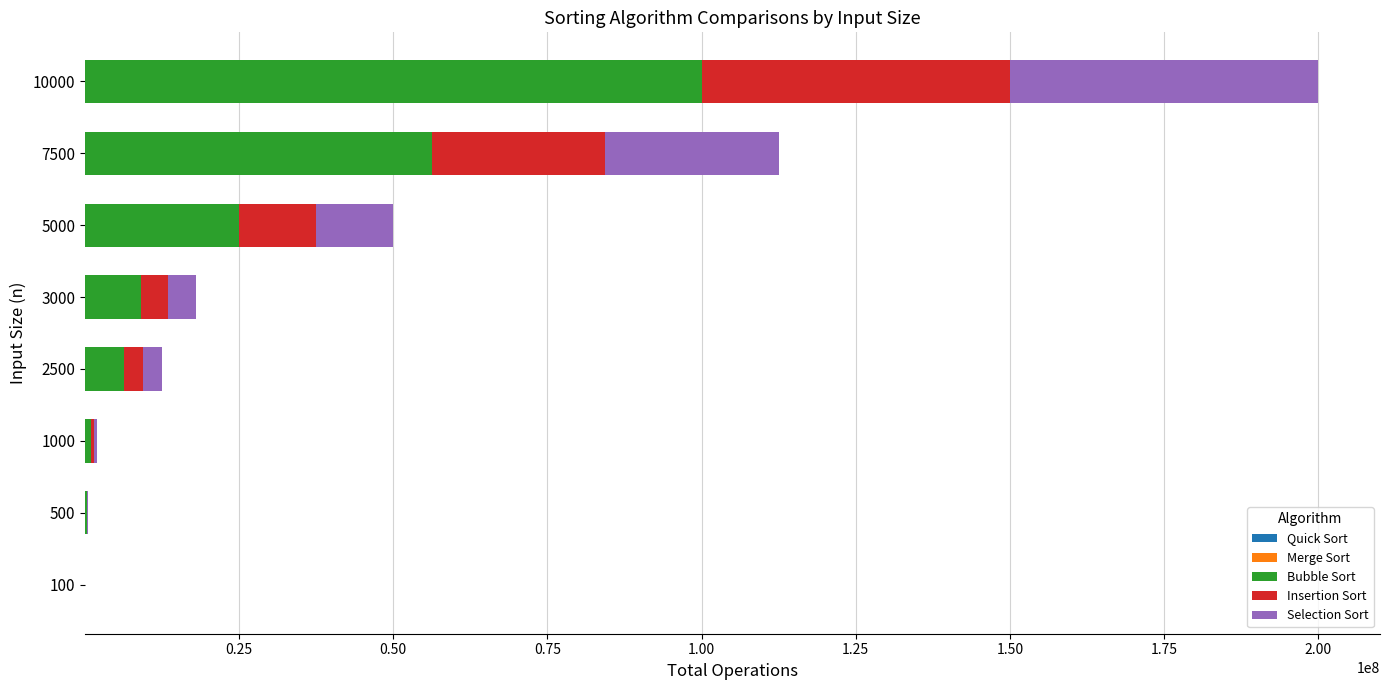

At which category is the sum across all series the highest?

10000